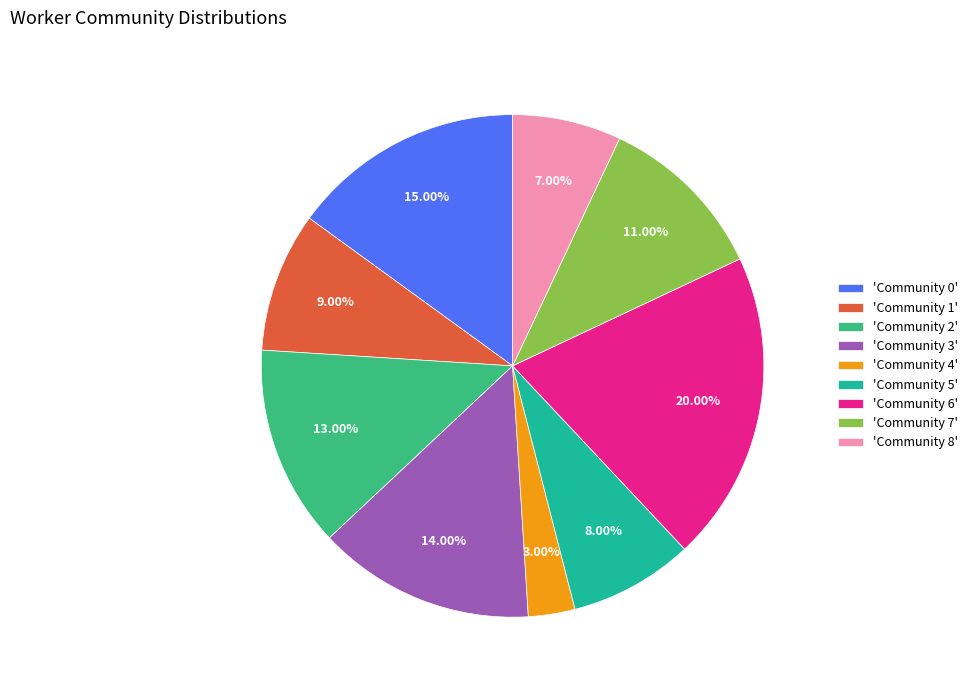

Between 'Community 7' and 'Community 0', which is larger?

'Community 0'